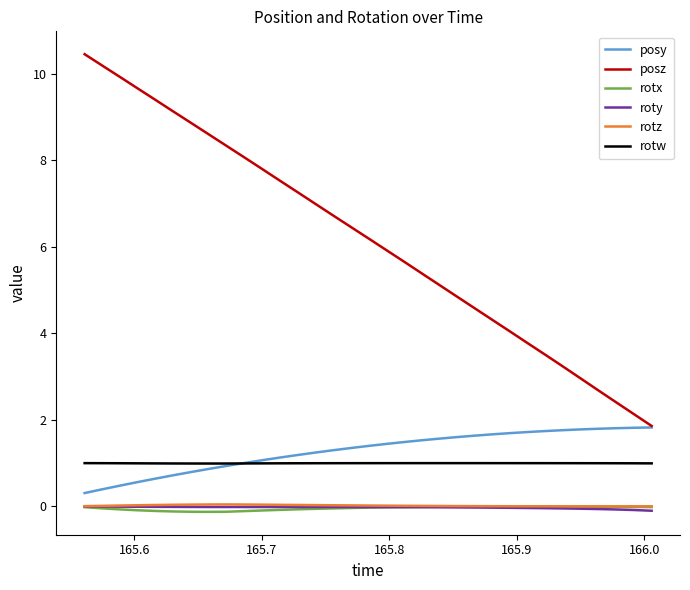

Which series has the largest total across all categories?

posz